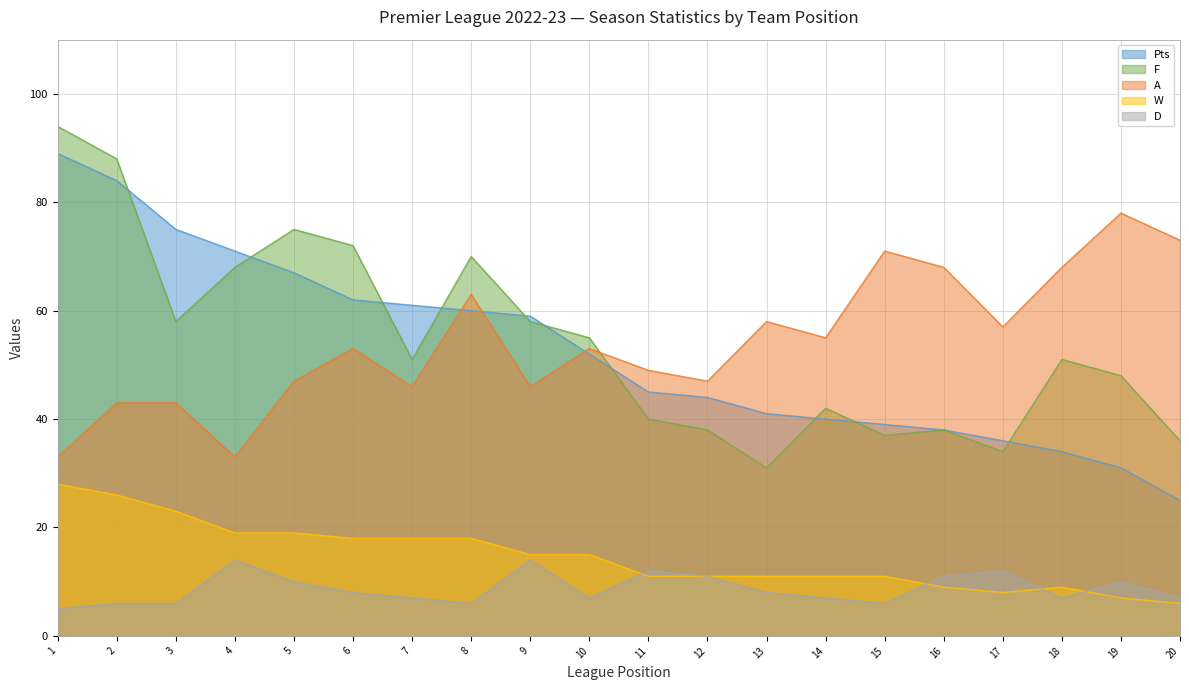

True or false: Pts and D intersect in this chart.

False